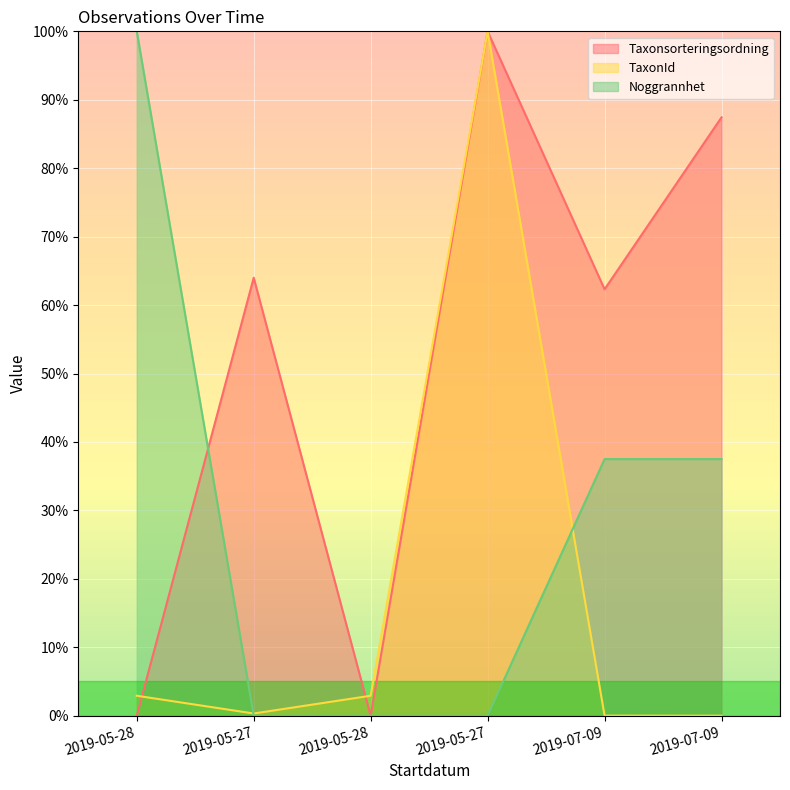

Reading right to left, transcribe all the data shown in this chart.

Taxonsorteringsordning: 2019-07-09=87.4	2019-07-09=62.3	2019-05-27=100.0	2019-05-28=0.0	2019-05-27=64.0	2019-05-28=0.0
TaxonId: 2019-07-09=0.0	2019-07-09=0.0	2019-05-27=100.0	2019-05-28=2.9	2019-05-27=0.3	2019-05-28=2.9
Noggrannhet: 2019-07-09=37.5	2019-07-09=37.5	2019-05-27=0.0	2019-05-28=0.0	2019-05-27=0.0	2019-05-28=100.0